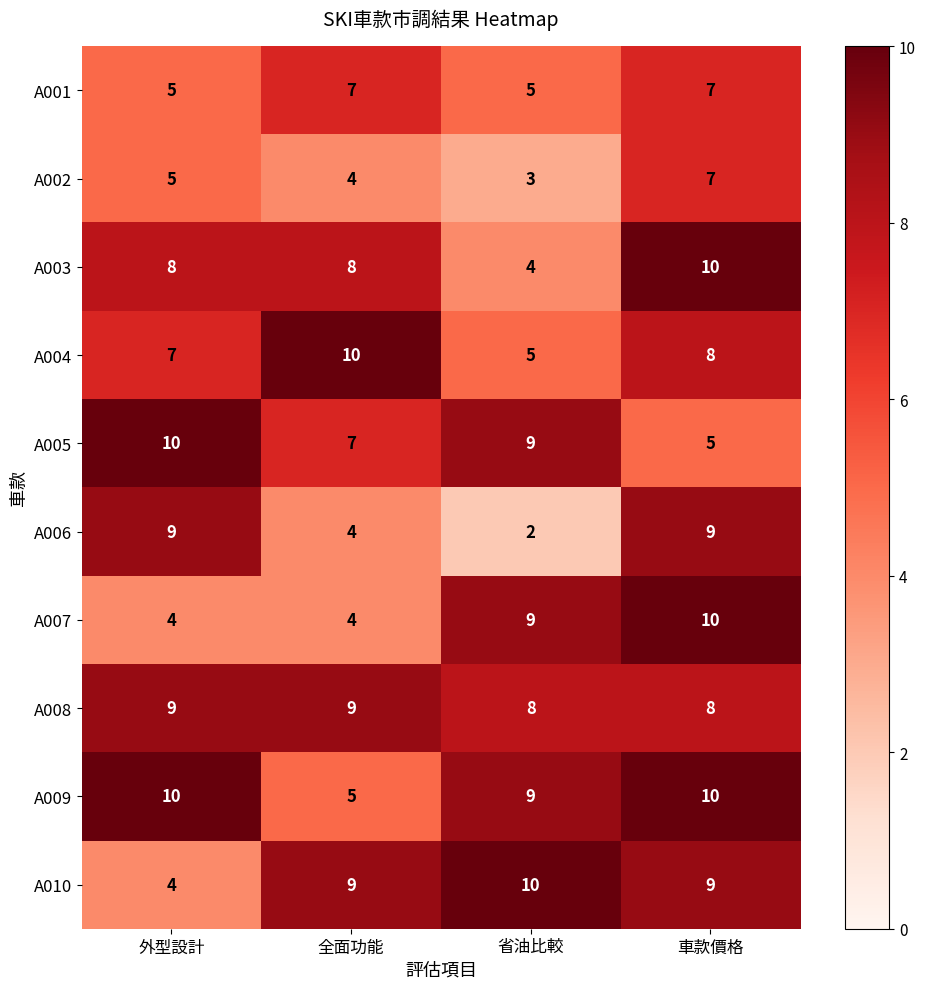

What is the sum of all A002 values?

19